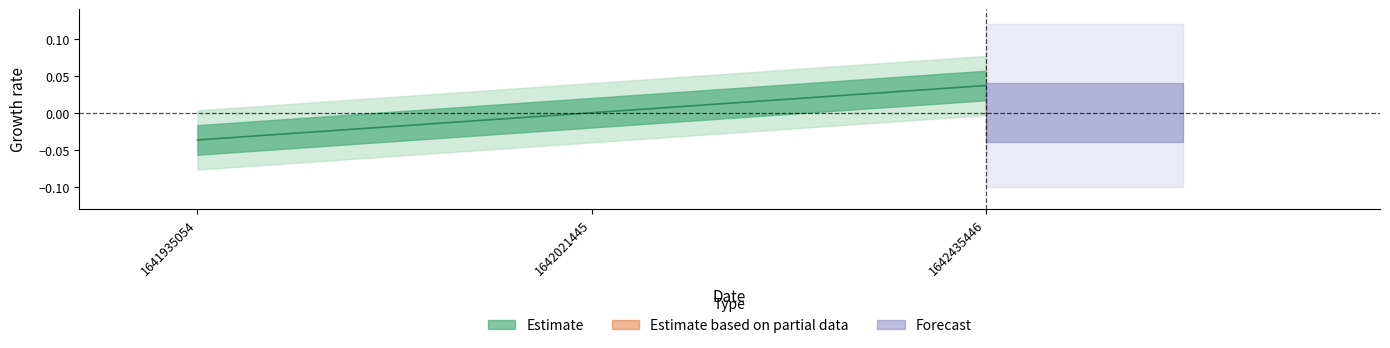

List the labels in order of value, smallest first.

1641935054, 1642021445, 1642435446